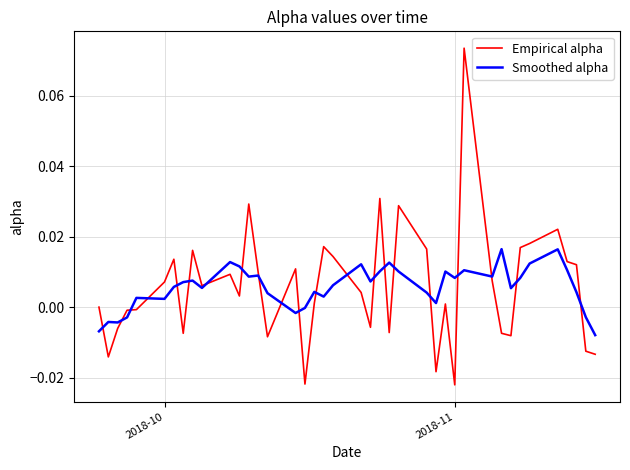

Which series has the widest spread of values?

Empirical alpha